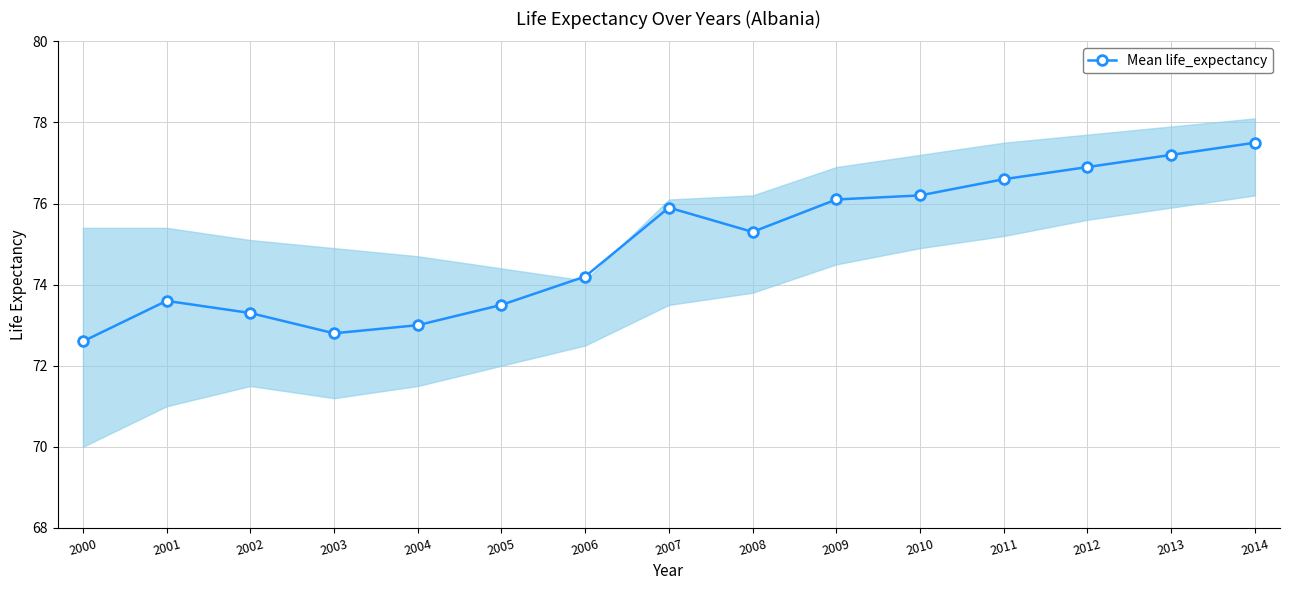

What value does the data have at 2000?

72.6